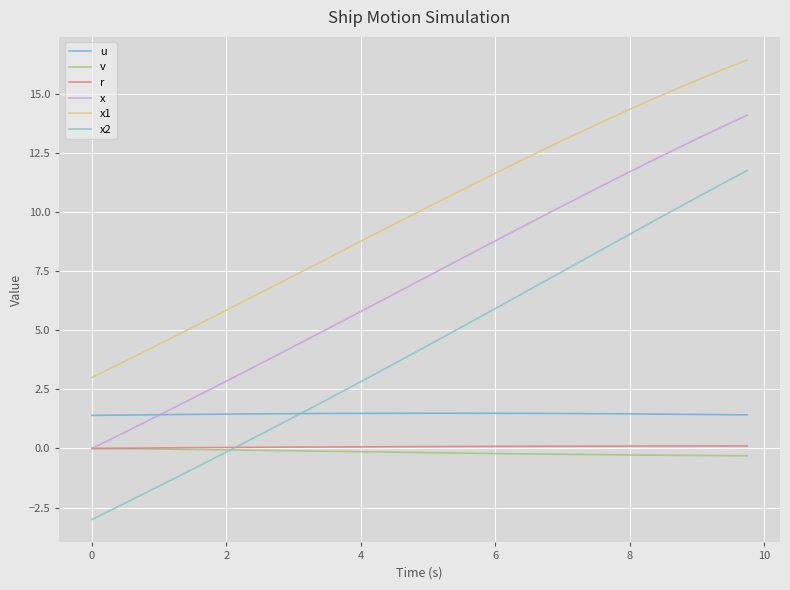

How many lines are shown in the chart?

6